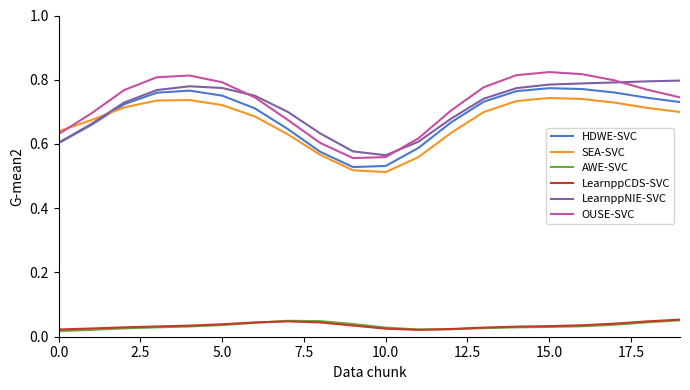

True or false: LearnppNIE-SVC and LearnppCDS-SVC intersect in this chart.

False